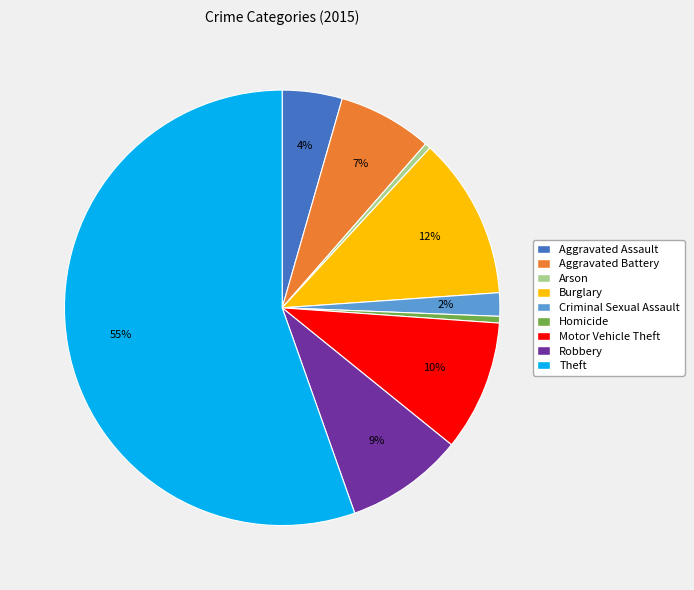

Count the number of slices in the pie.

9